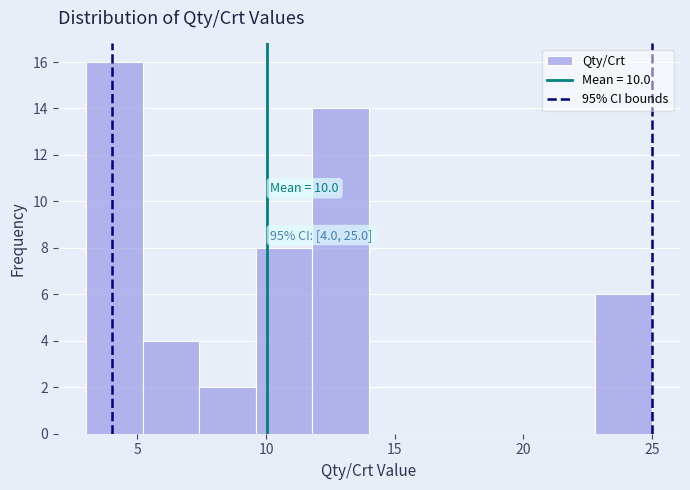

Over which range of the x-axis is the bar tallest?

3.0 to 5.2